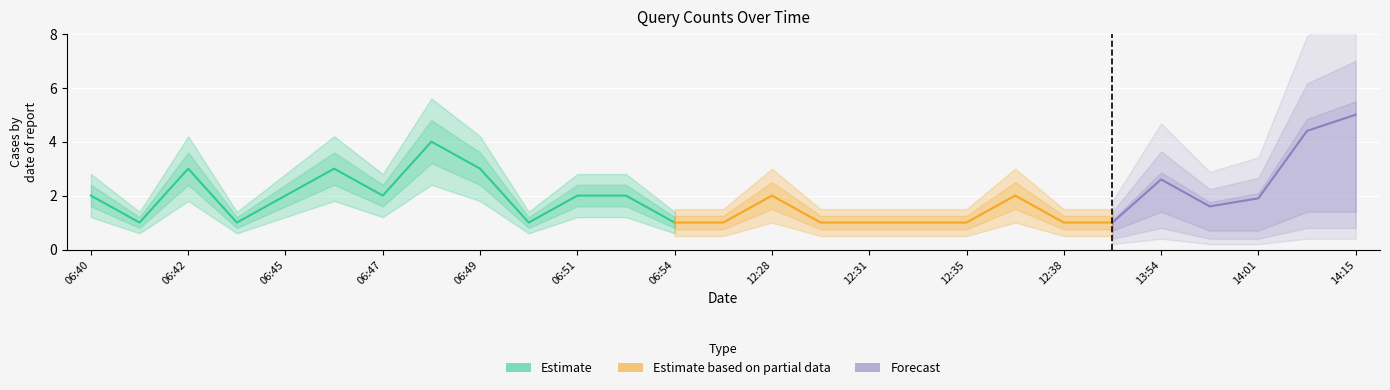

At which label is the value closest to 2?

06:40